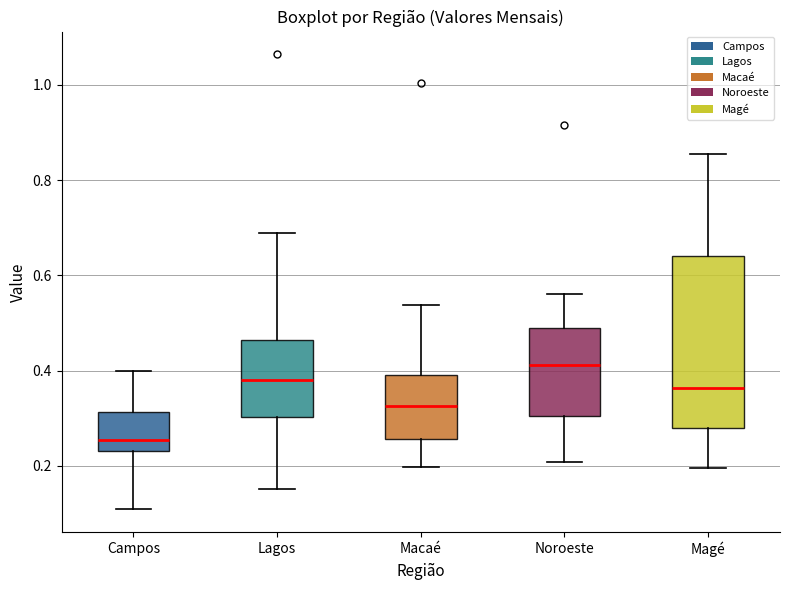

Where does the upper whisker of the box for Noroeste end on the y-axis? The values are not printed on the chart, so give them approximately, as read against the axis.

0.56